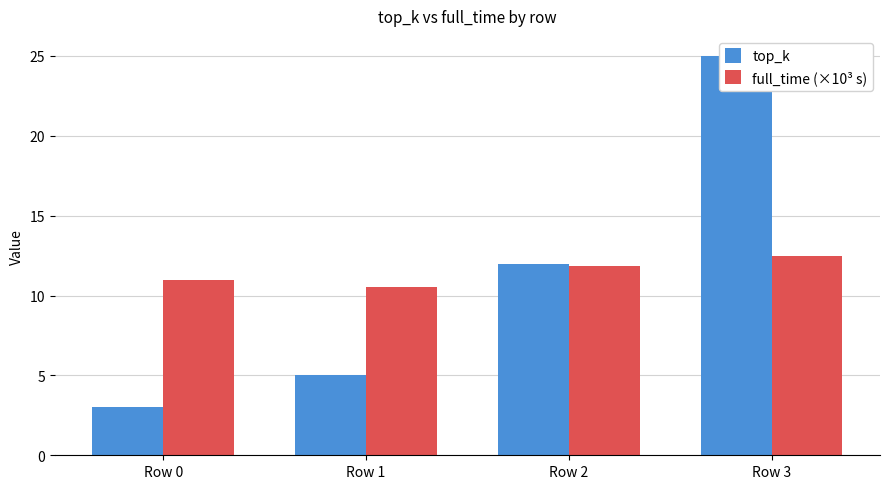

What is the value of the full_time (×10³ s) bar at the 1st from the left?

11.0